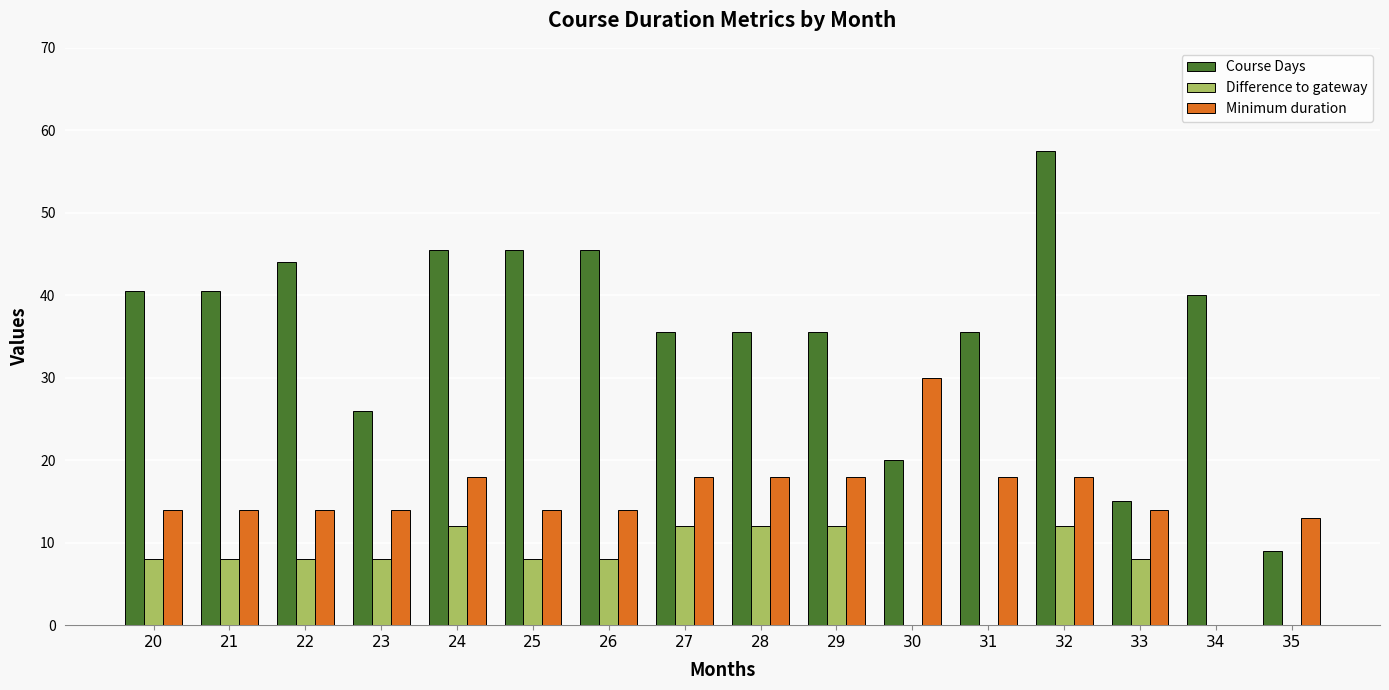

Count the number of categories in the chart.

16